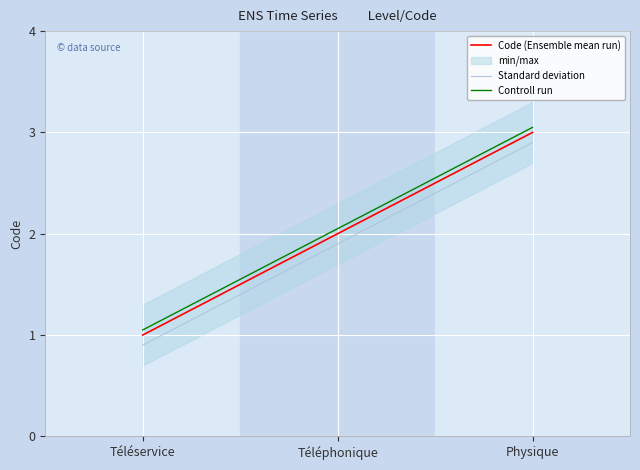

Which series changed the most between Téléservice and Téléphonique?

Code (Ensemble mean run)